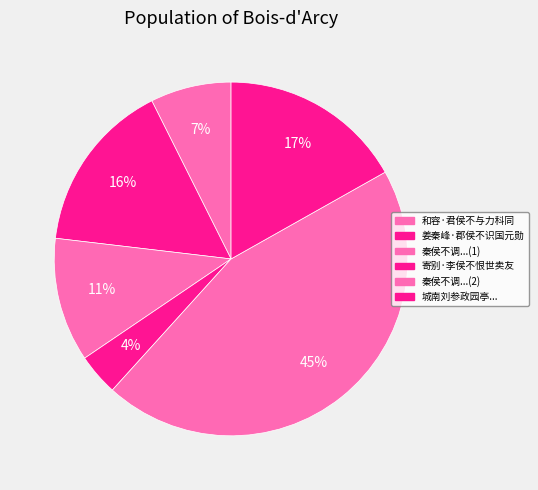

Is there a majority slice in this chart?

No